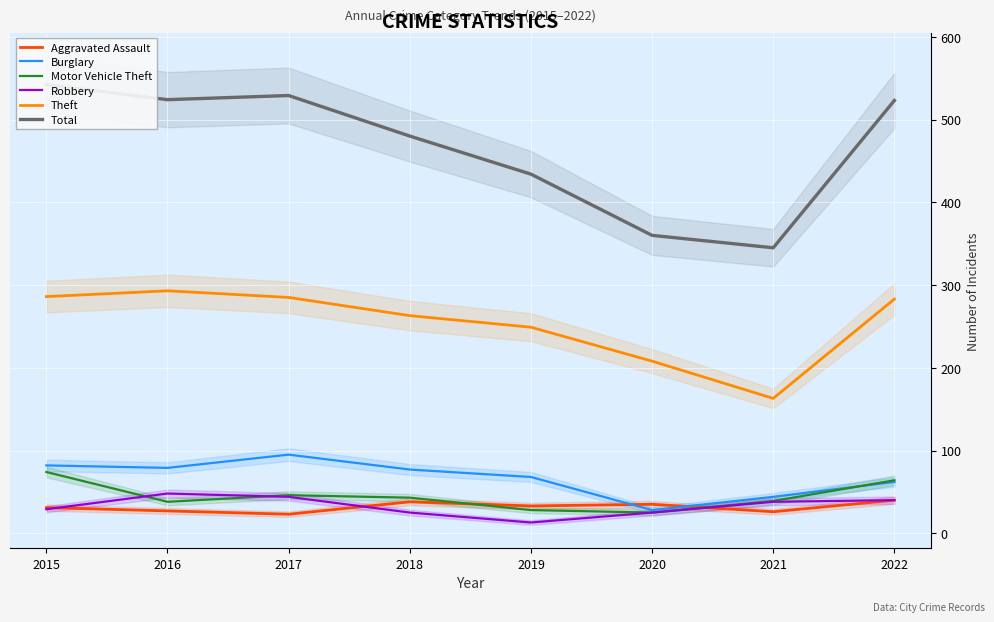

At which category is the sum across all series the highest?

2015